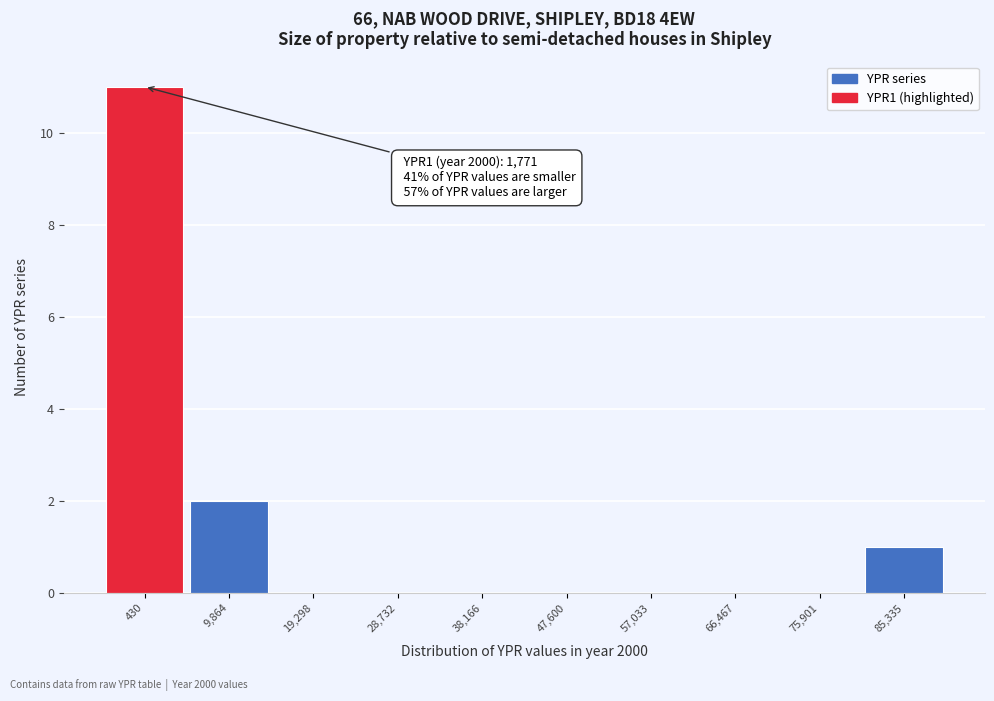

Reading left to right, what are all the values shown in this chart?

430=11	9,864=2	19,298=0	28,732=0	38,166=0	47,600=0	57,033=0	66,467=0	75,901=0	85,335=1